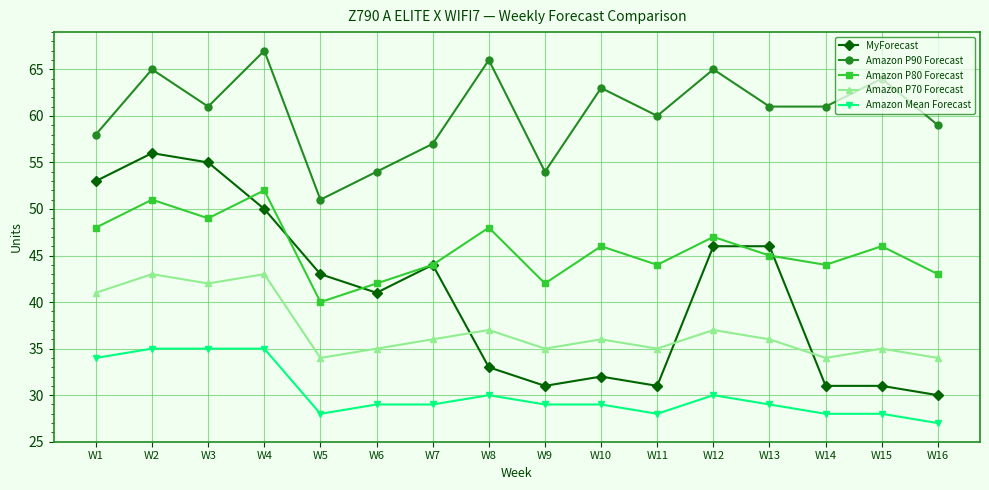

How many lines are shown in the chart?

5